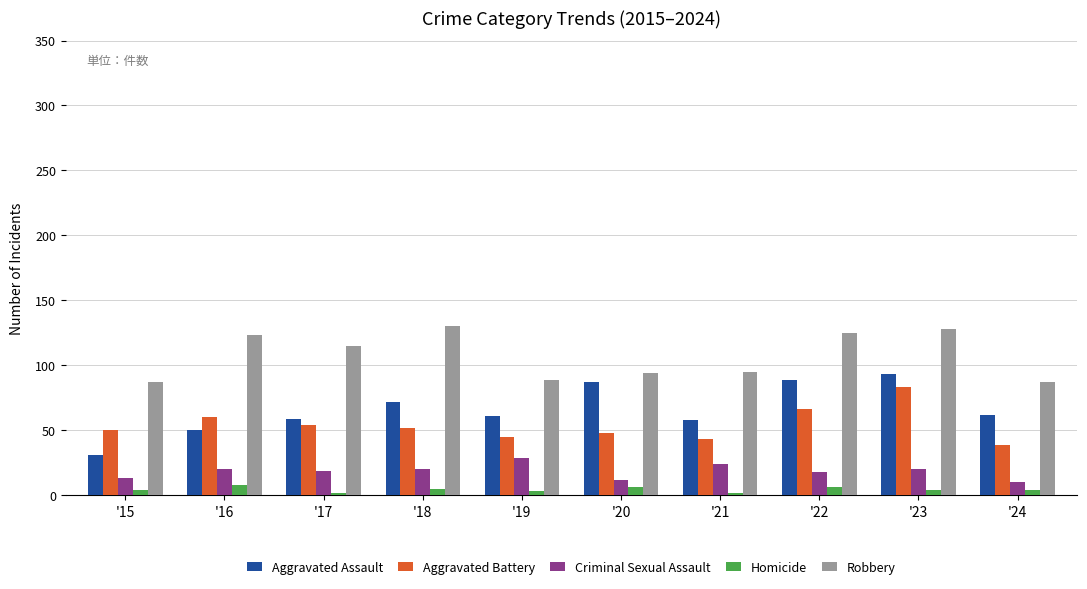

Is the value of Aggravated Assault at '18 greater than the value of Criminal Sexual Assault at '15?

Yes